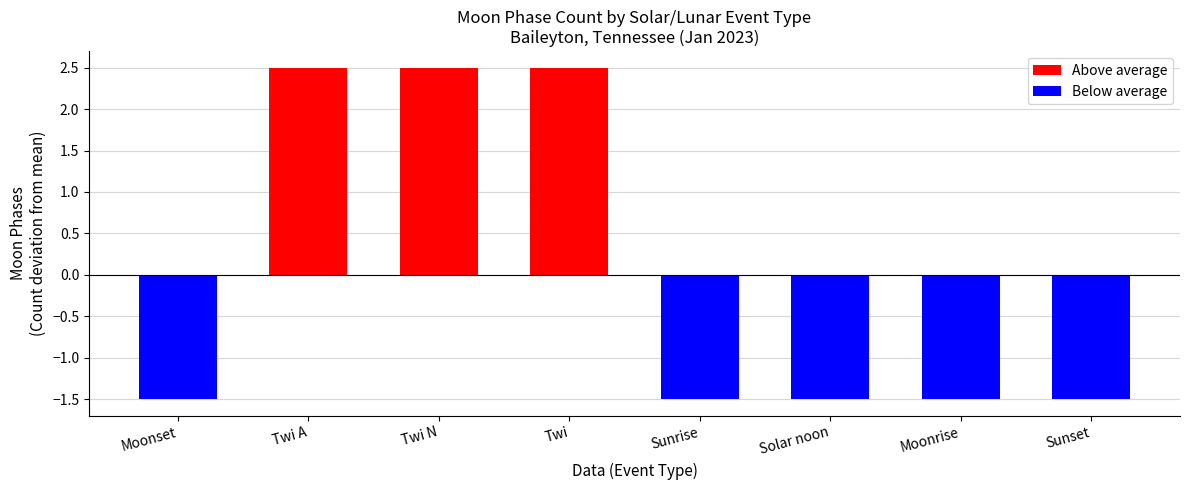

Reading left to right, transcribe all the data shown in this chart.

-1.5	2.5	2.5	2.5	-1.5	-1.5	-1.5	-1.5